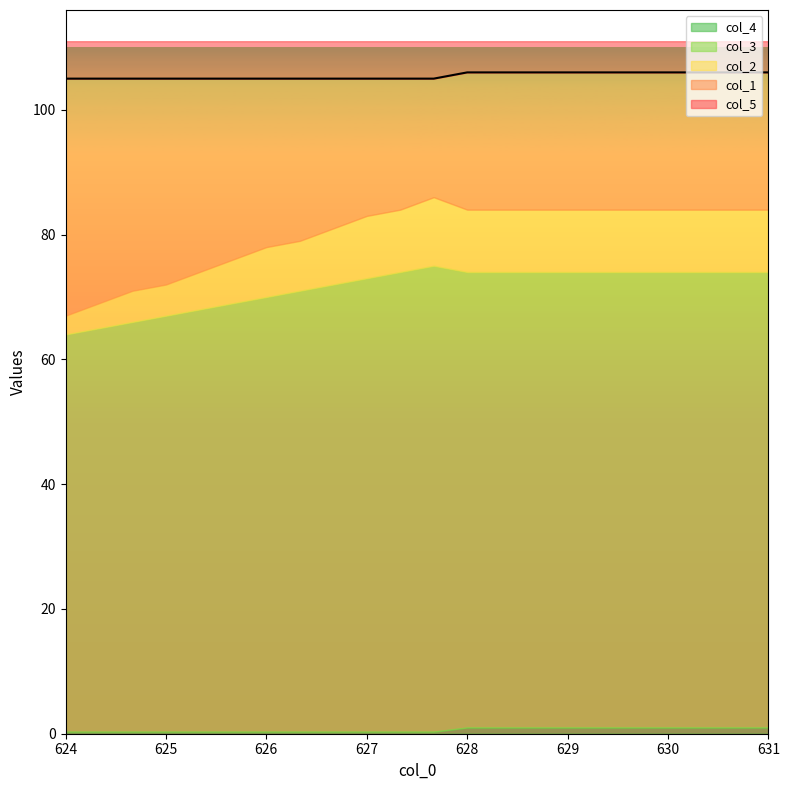

True or false: col_5 has a value of 63.7 at 15.

False